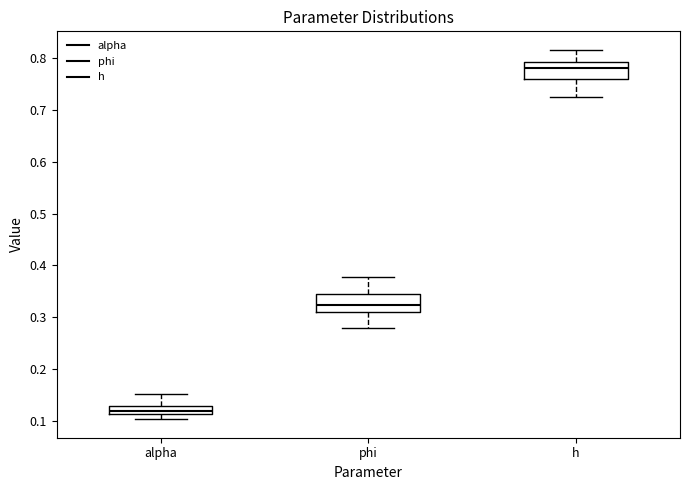

Reading left to right, transcribe this box plot: for each box, give where its median line is, the range the box spans, and where its two whiskers end, as read against the y-axis. The values are not printed on the chart, so give them approximately, as read against the axis.

alpha: median 0.12, box 0.11 to 0.13, whiskers 0.10 to 0.15
phi: median 0.32, box 0.31 to 0.35, whiskers 0.28 to 0.38
h: median 0.78, box 0.76 to 0.79, whiskers 0.72 to 0.82